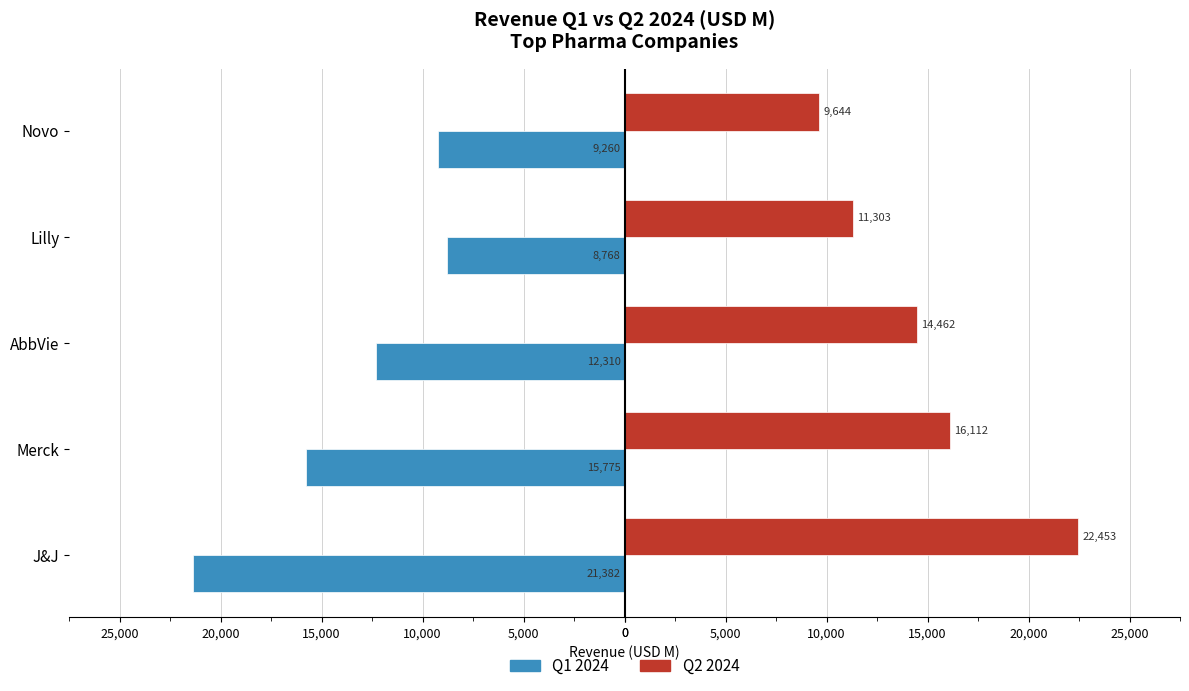

What are all the series names shown in the legend?

Q1 2024, Q2 2024